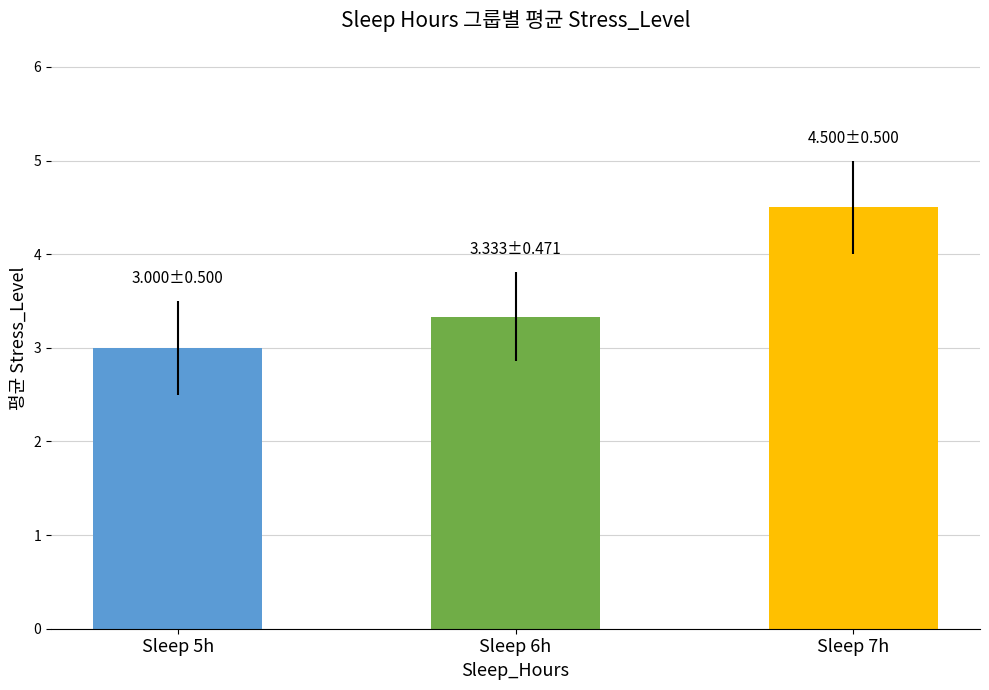

Are the bars grouped side by side (vs. stacked)?

No